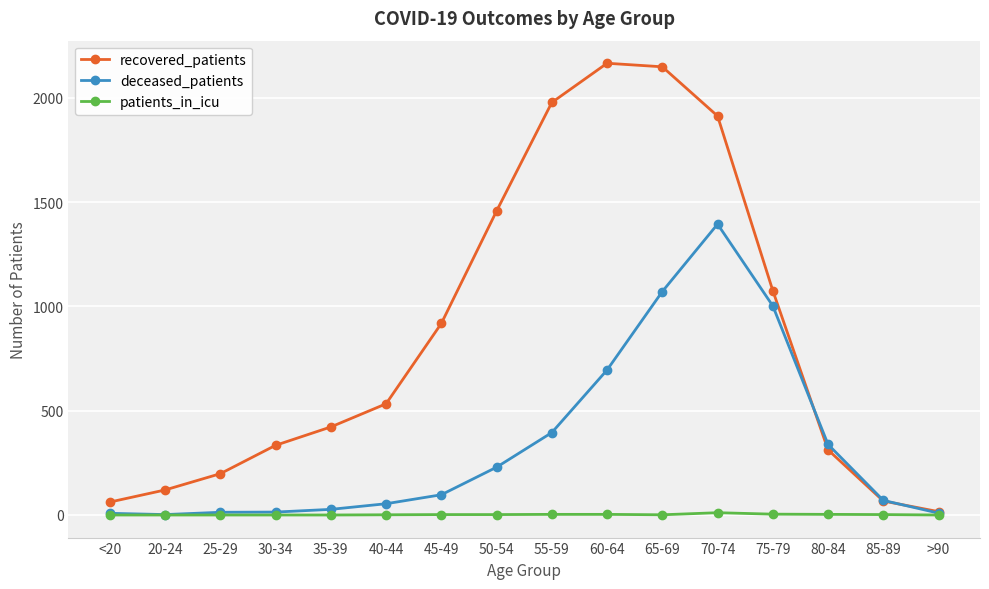

The value of patients_in_icu at 75-79 is 4. True or false?

True